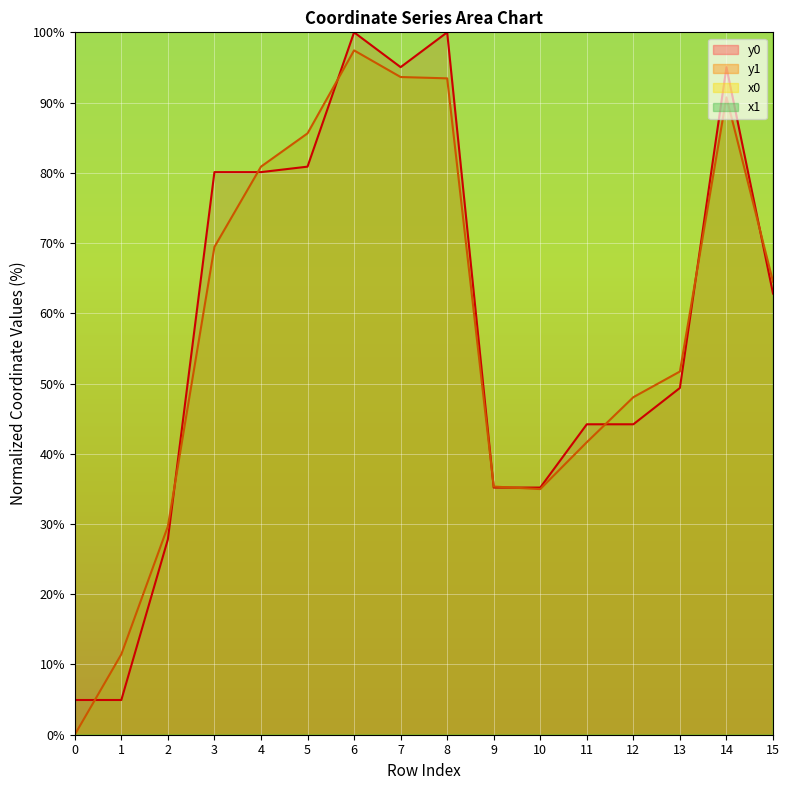

What are all the series names shown in the legend?

x0, y0, x1, y1